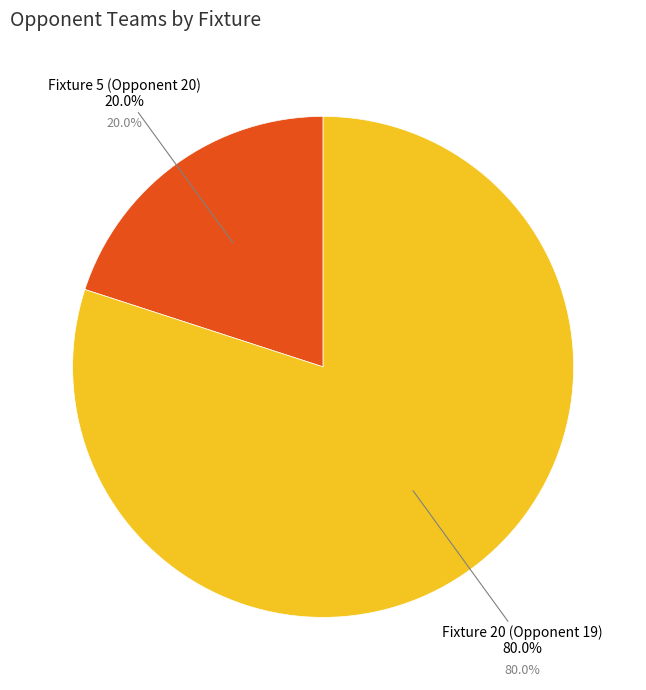

Between Fixture 5 (Opponent 20) and Fixture 20 (Opponent 19), which is larger?

Fixture 20 (Opponent 19)